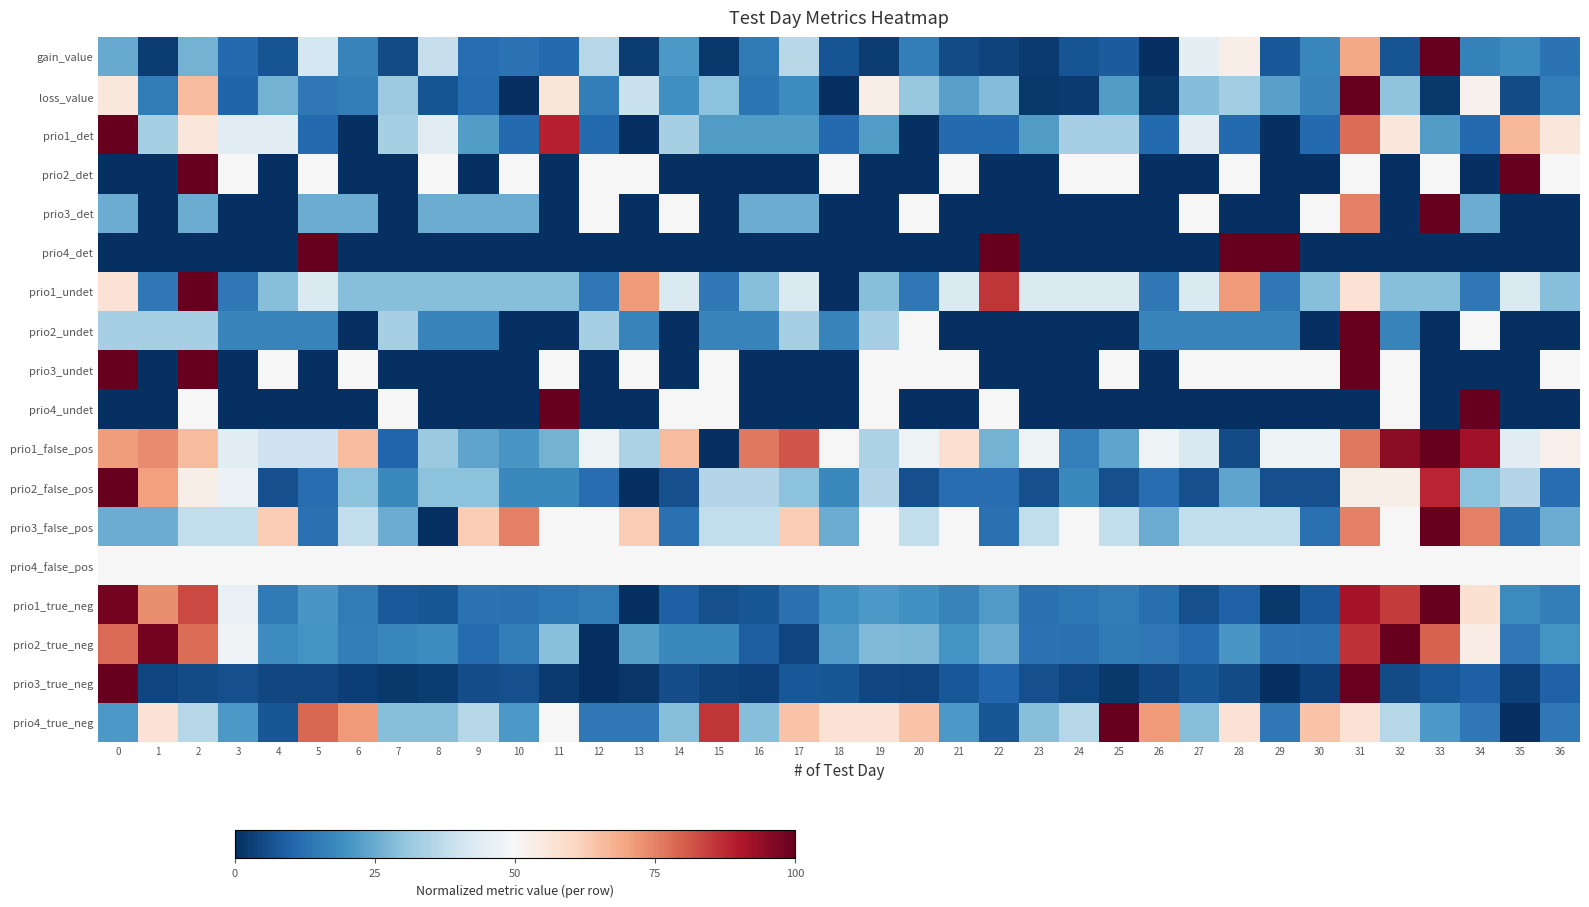

At which category is the sum across all series the highest?

31